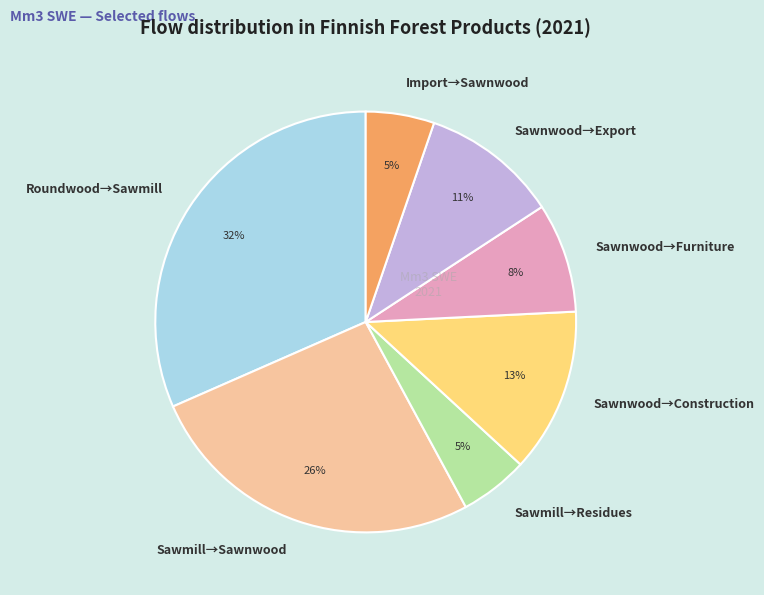

Between Import→Sawnwood and Roundwood→Sawmill, which is larger?

Roundwood→Sawmill